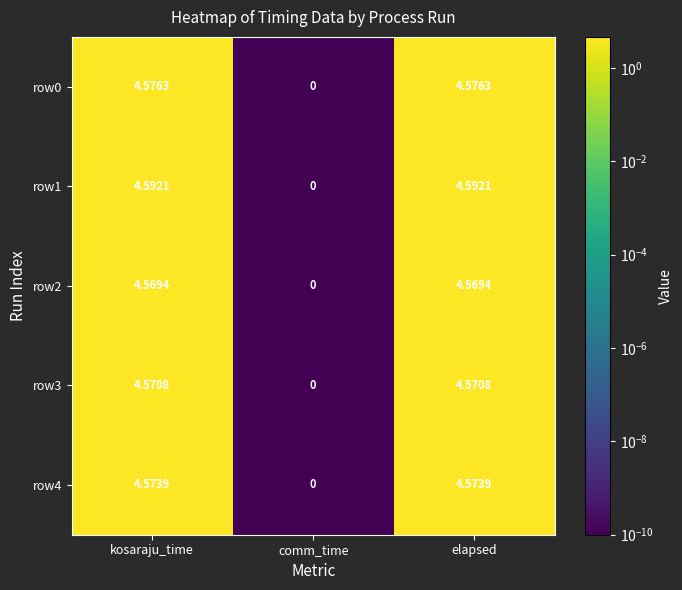

Is the value of row2 at comm_time greater than the value of row3 at kosaraju_time?

No